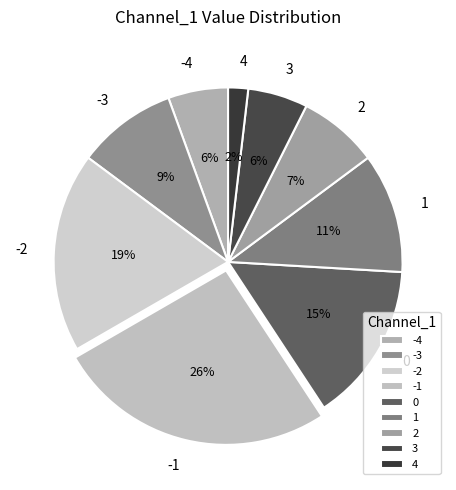

Which category has the biggest portion of the pie?

-1